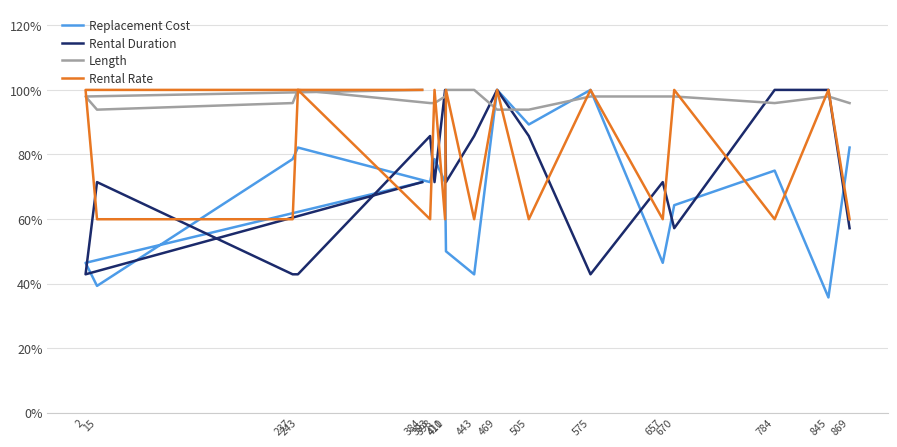

How many Rental Rate values are between 0 and 1?

18